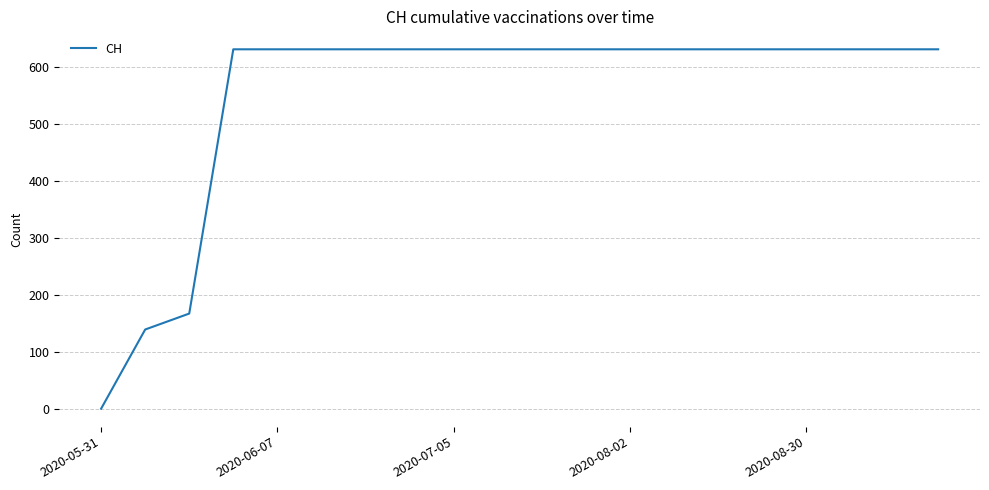

What is the difference between the maximum and minimum values?

631